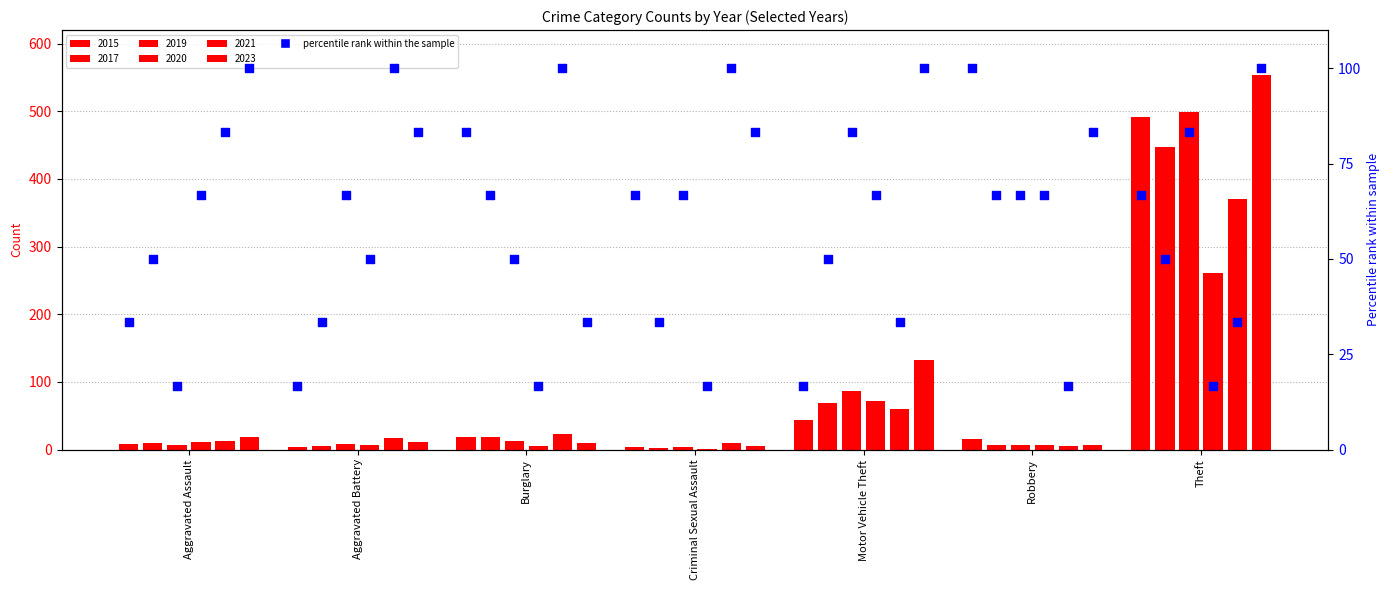

What is the change in value from Aggravated Assault to Theft?

+33.3